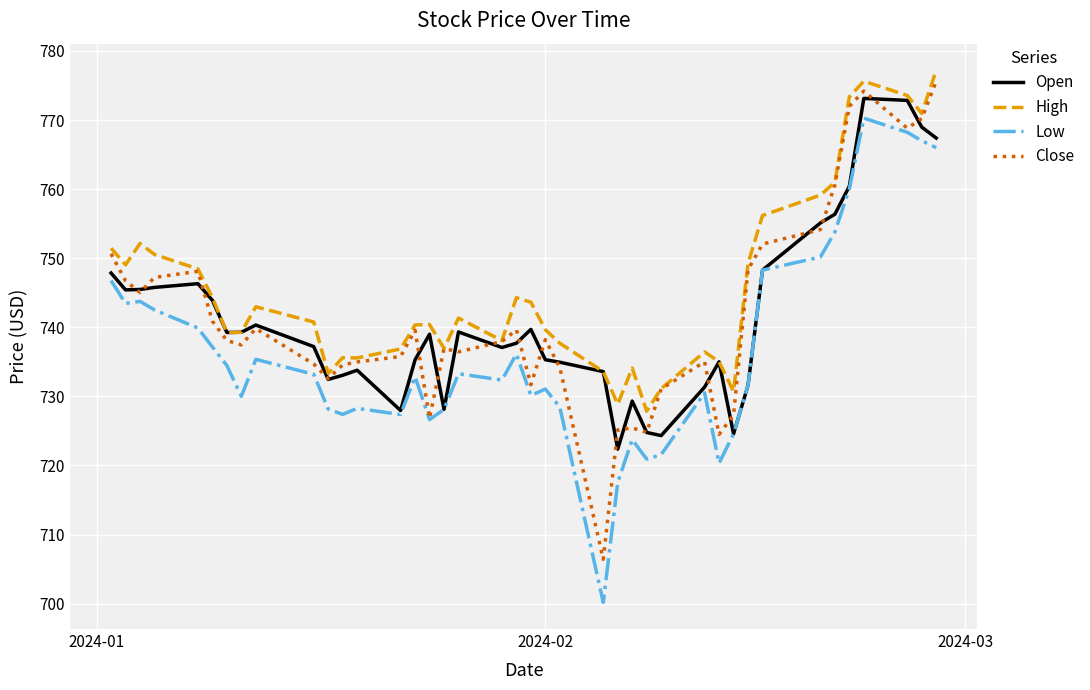

Which series has the largest total across all categories?

High